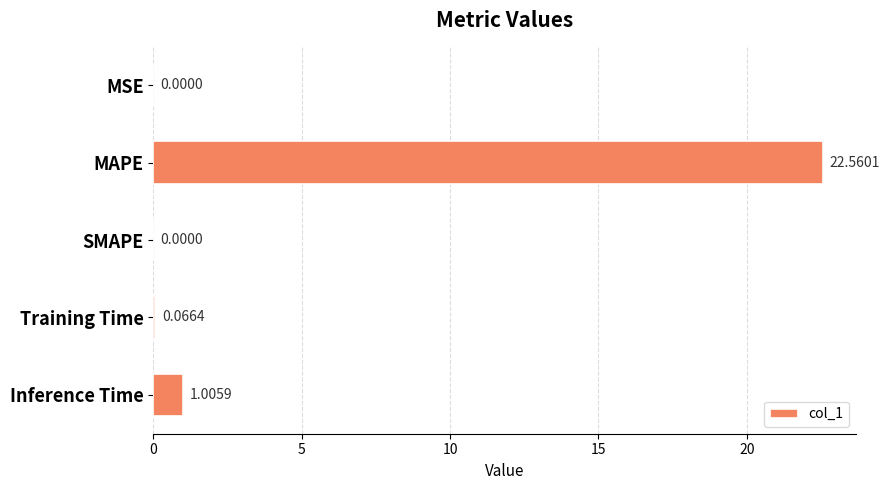

What is the change in value from Training Time to Inference Time?

+0.9